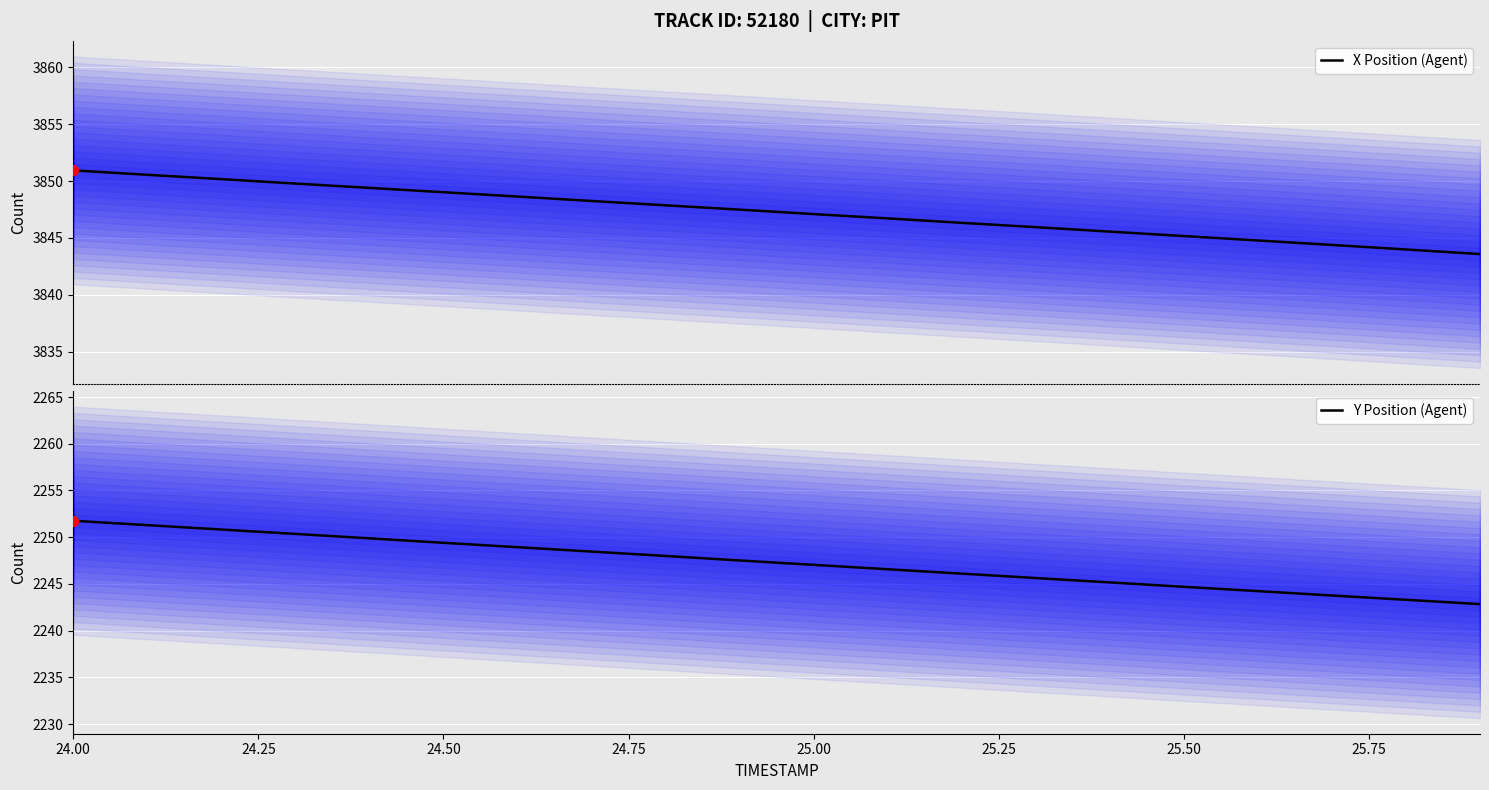

At which category is the sum across all series the highest?

24.00